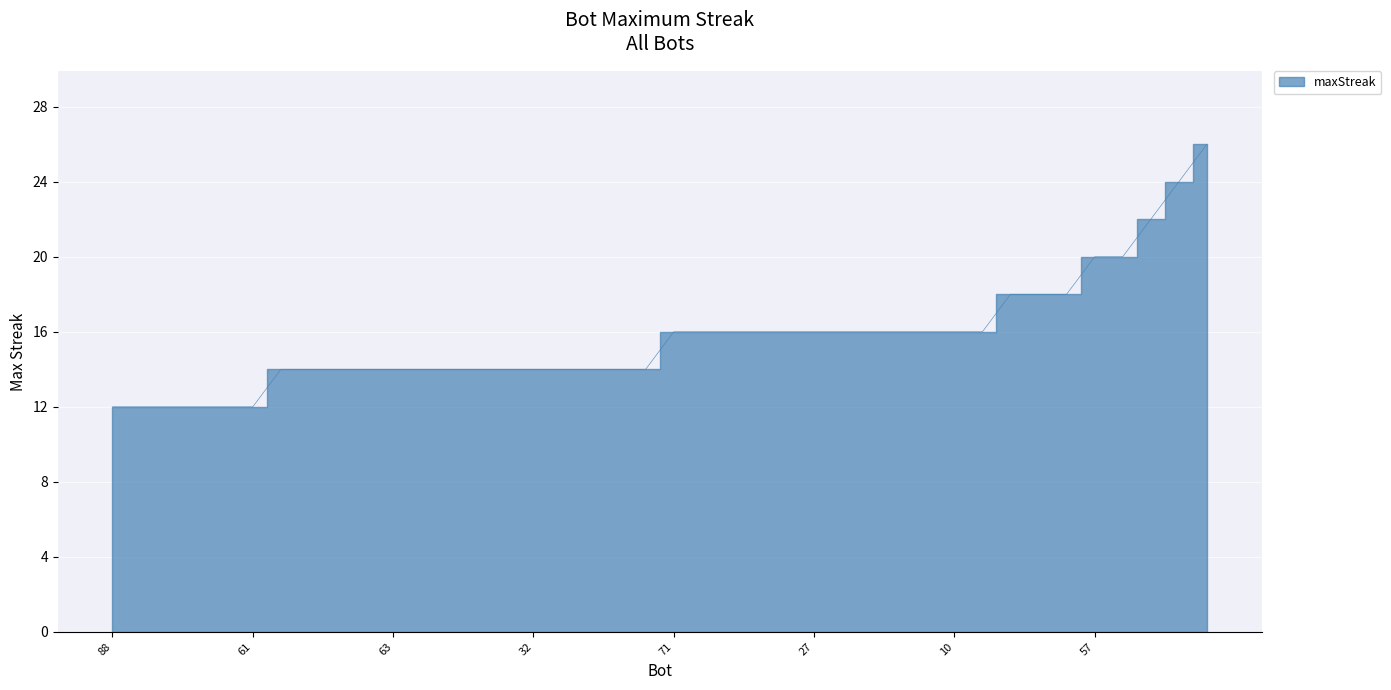

Is it true that the value at 63 is 7?

False